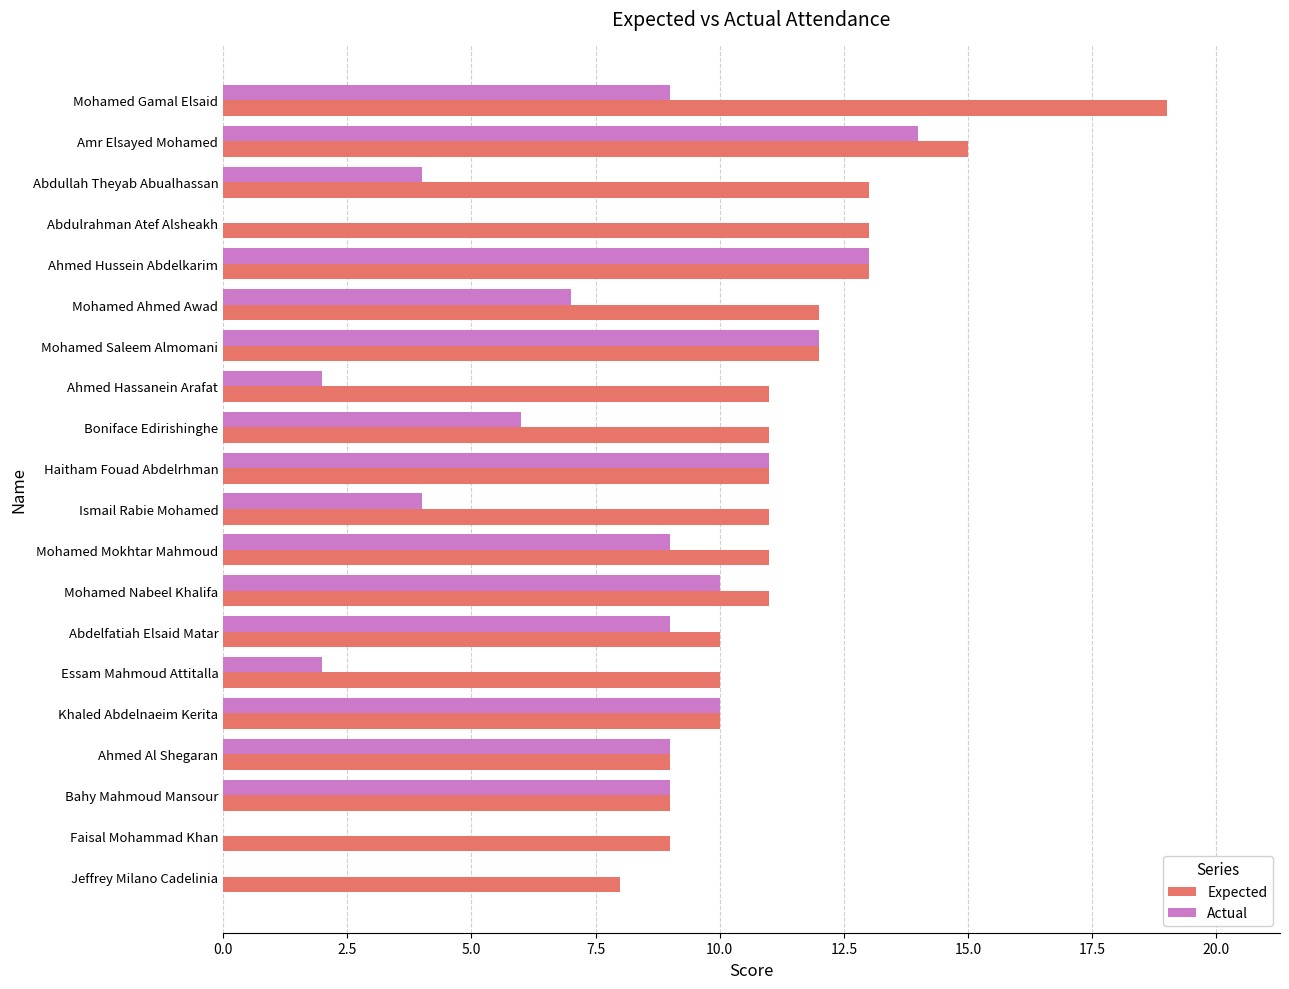

Which label corresponds to the largest value in the chart?

Mohamed Gamal Elsaid